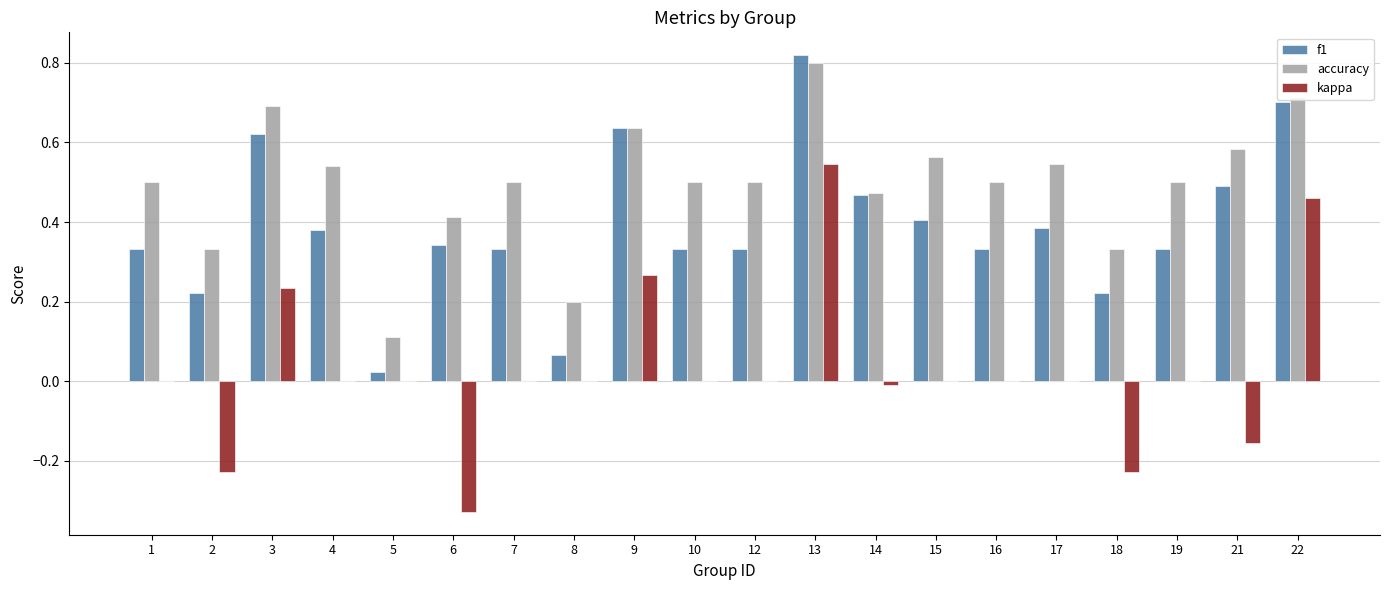

Which series has the largest total across all categories?

accuracy